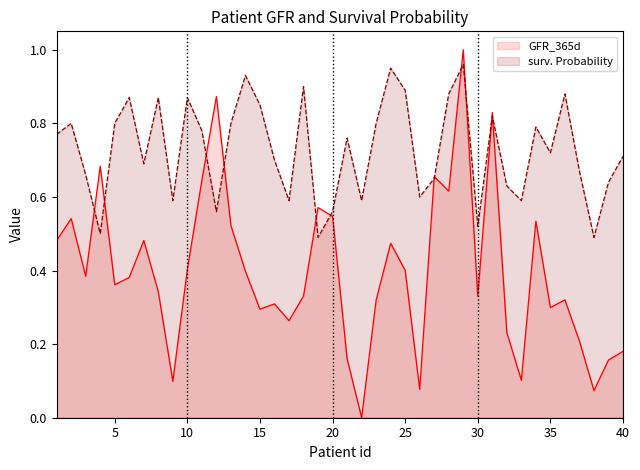

The surv. Probability series shows 0.7 at 30. True or false?

False